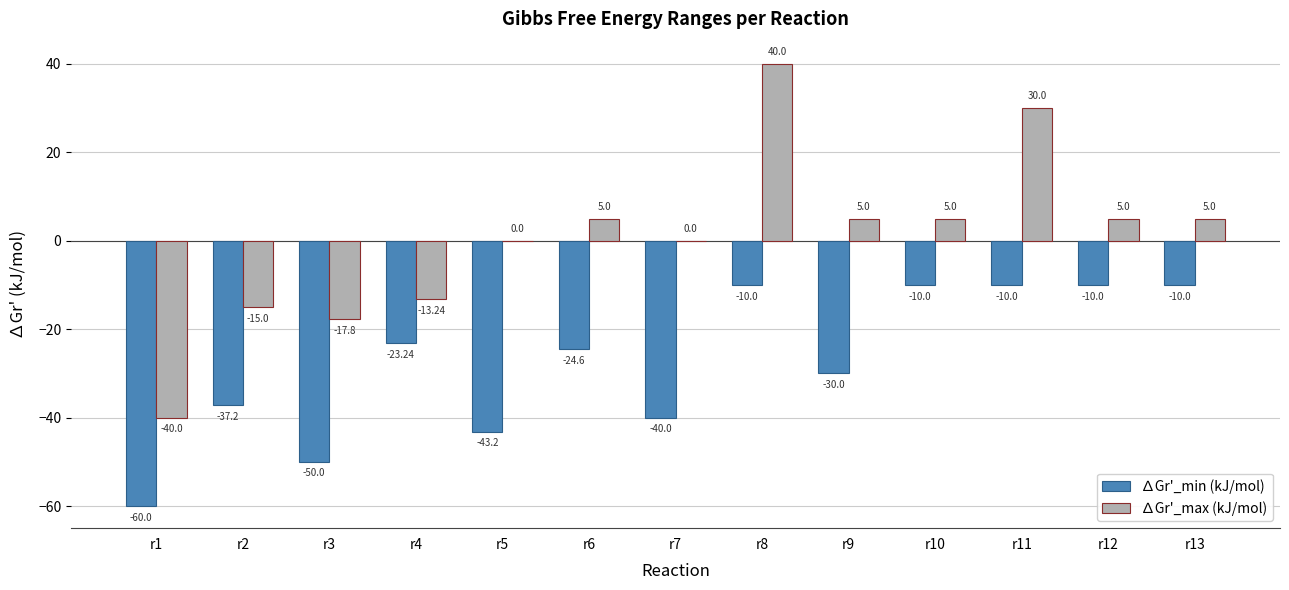

What is the sum of all ∆Gr'_min (kJ/mol) values?

-358.2